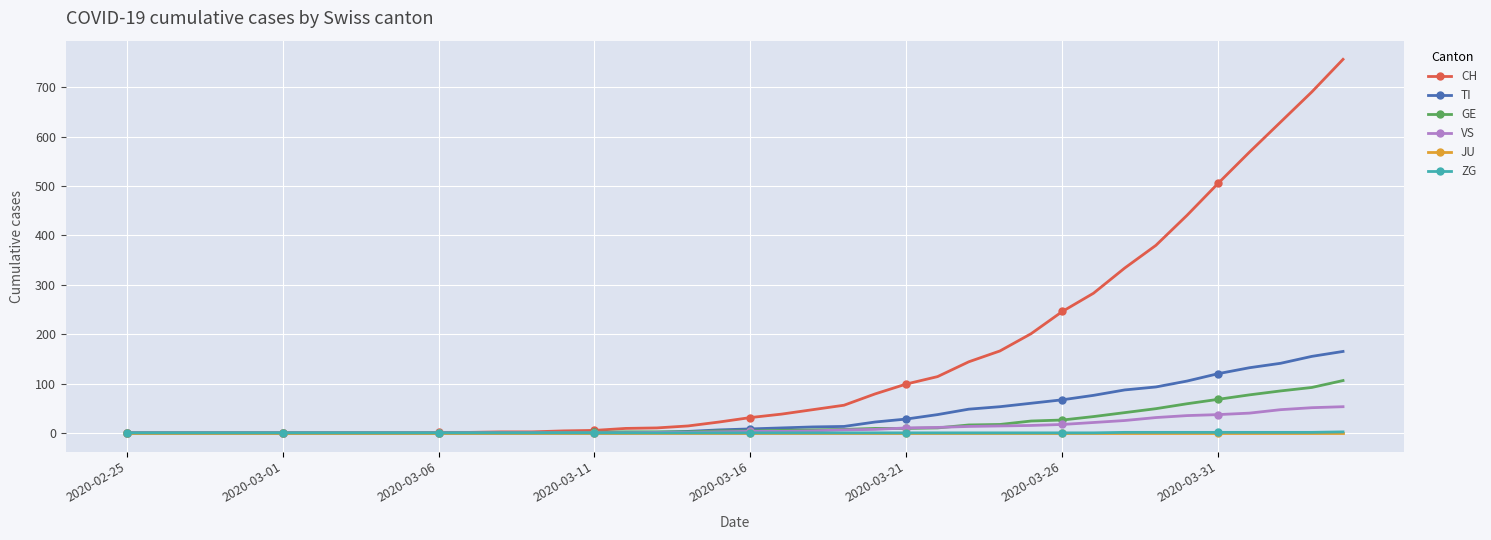

Which series has the widest spread of values?

CH